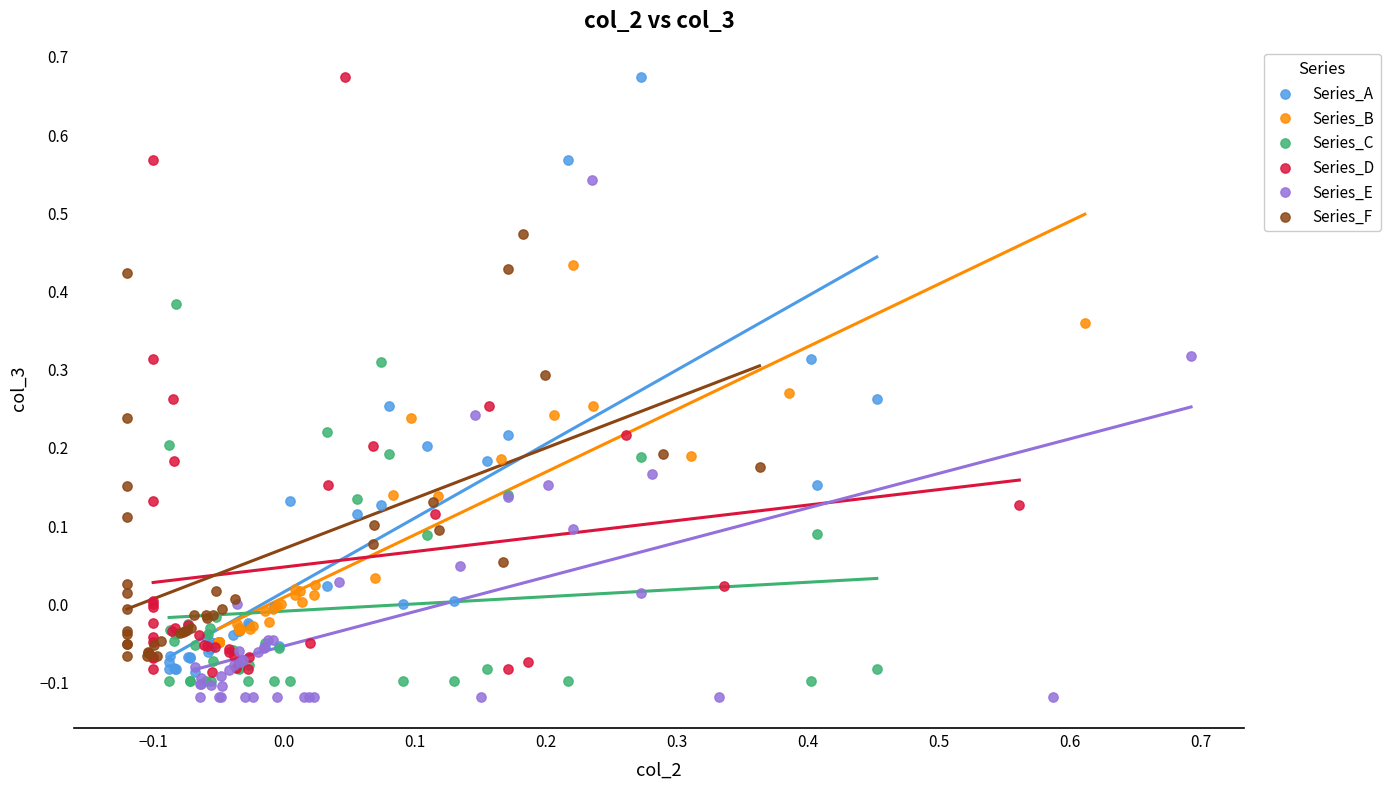

What are all the series names shown in the legend?

Series_A, Series_B, Series_C, Series_D, Series_E, Series_F